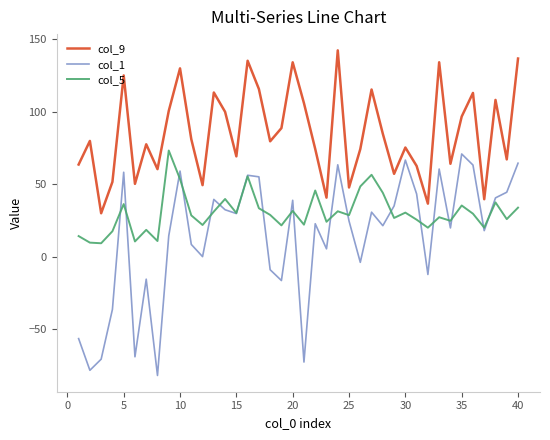

Rank the series by their maximum value, from lowest to highest.

col_1, col_5, col_9